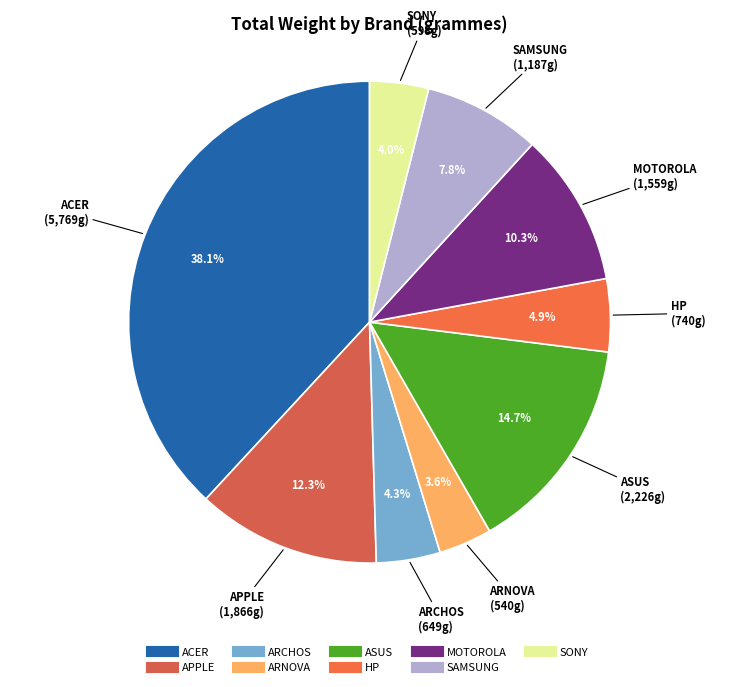

Which category has the biggest portion of the pie?

ACER